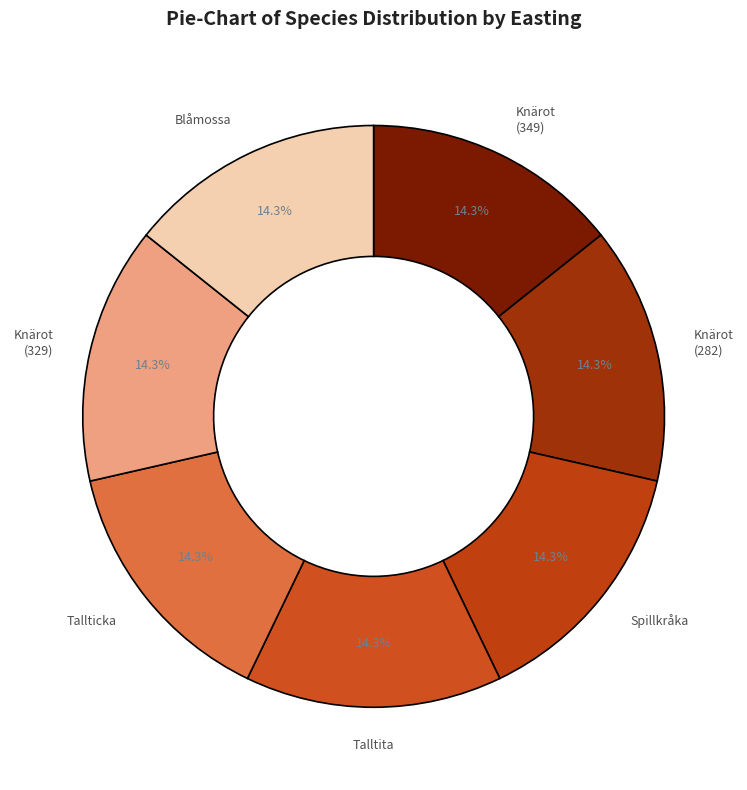

Rank the categories by value from highest to lowest.

Blåmossa, Spillkråka, Talltita, Knärot (119166282), Tallticka, Knärot (119166349), Knärot (119166329)